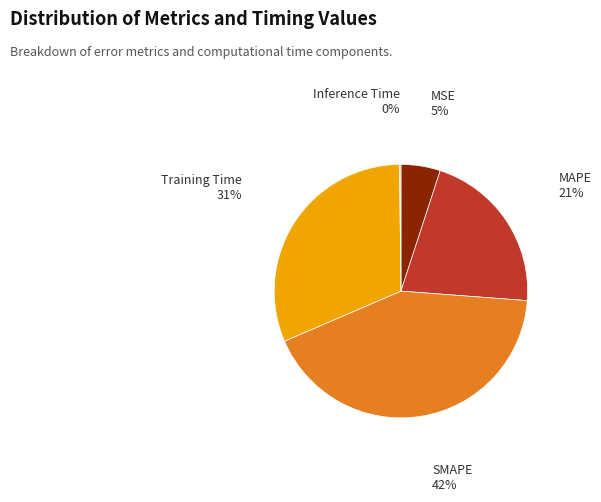

Does any single category account for the majority?

No